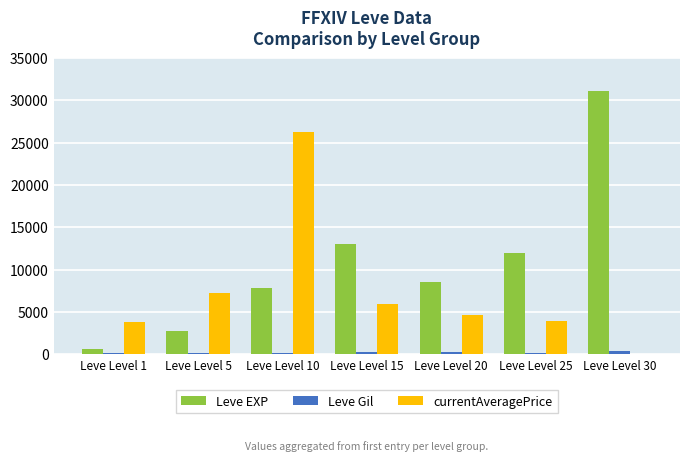

Which label corresponds to the largest value in the chart?

Leve Level 30